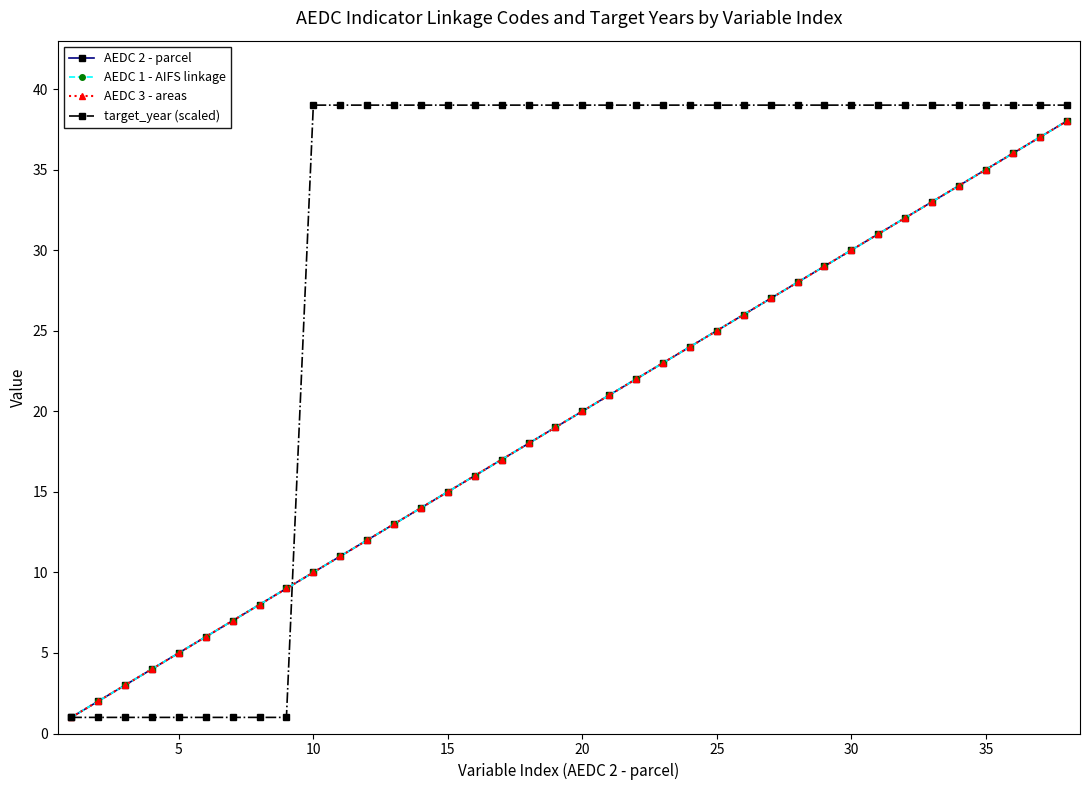

What is the value of the AEDC 2 - parcel point at the 14th from the left?

14